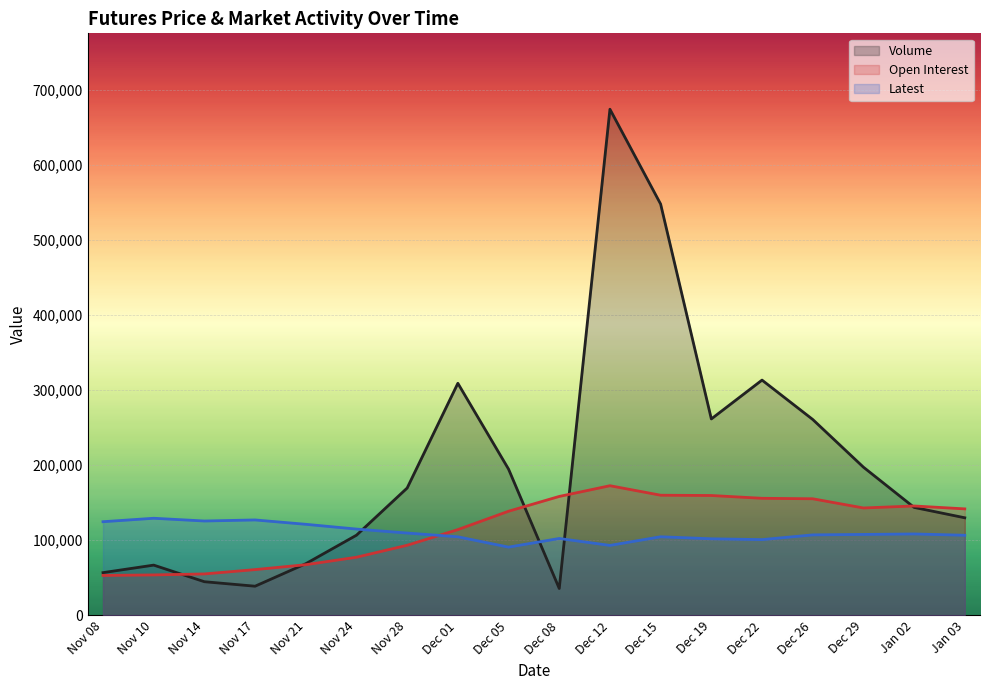

How many lines are shown in the chart?

3